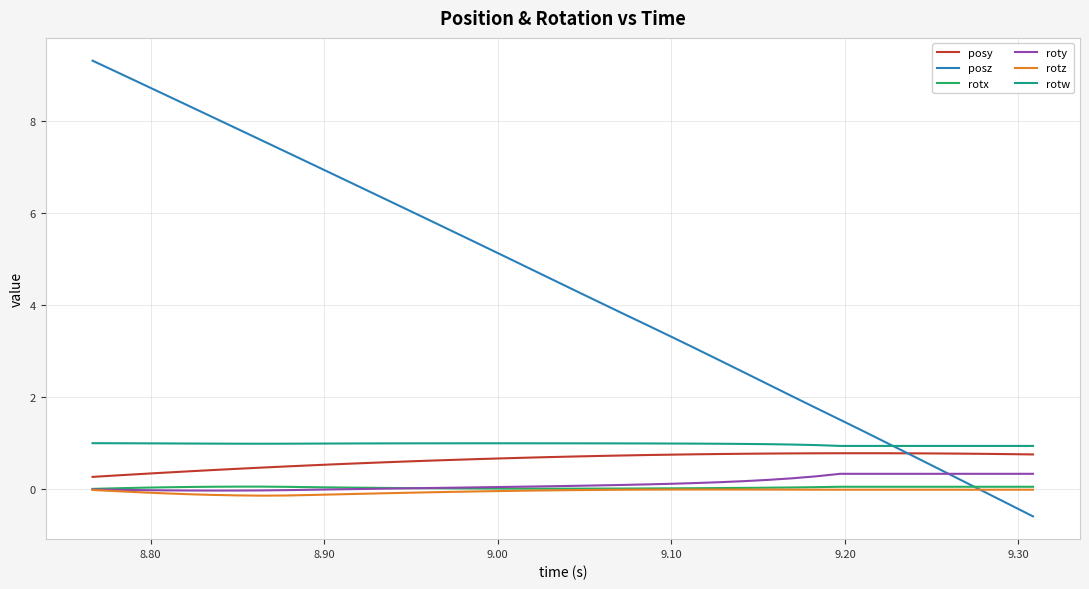

Which series has the largest total across all categories?

posz